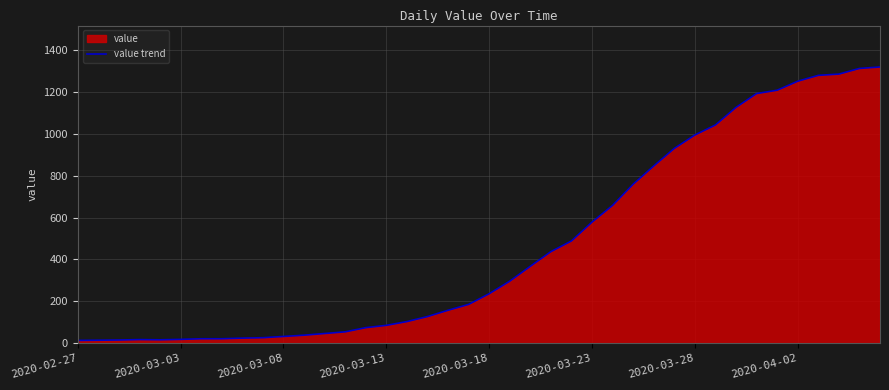

At which category does the chart reach its minimum across all series?

2020-02-27